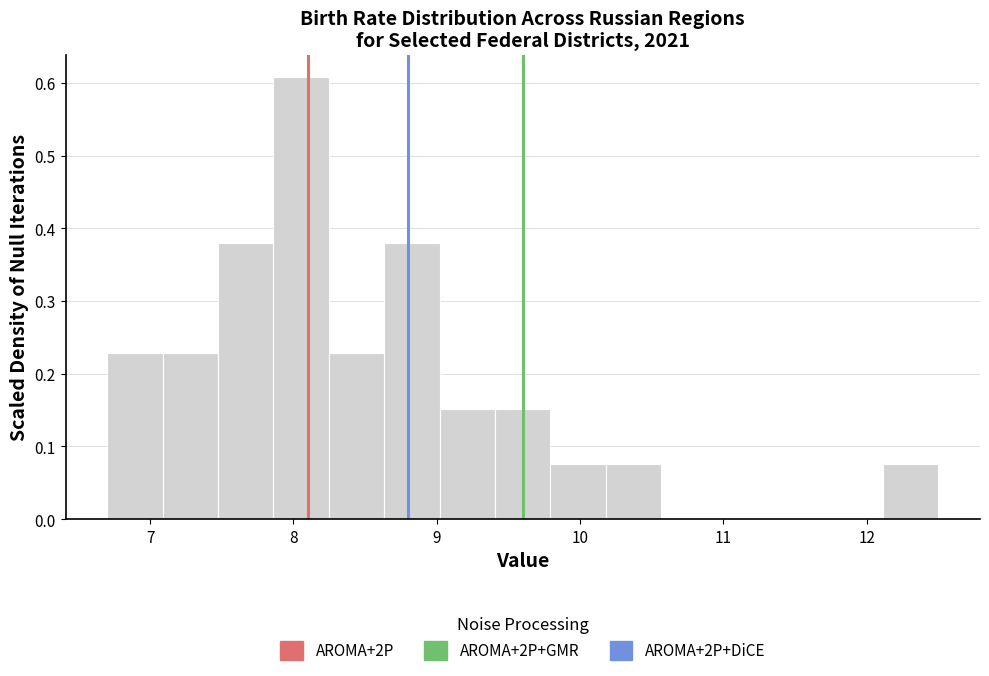

Read against the x-axis, roughly where is the centre of the tallest bar?

8.1